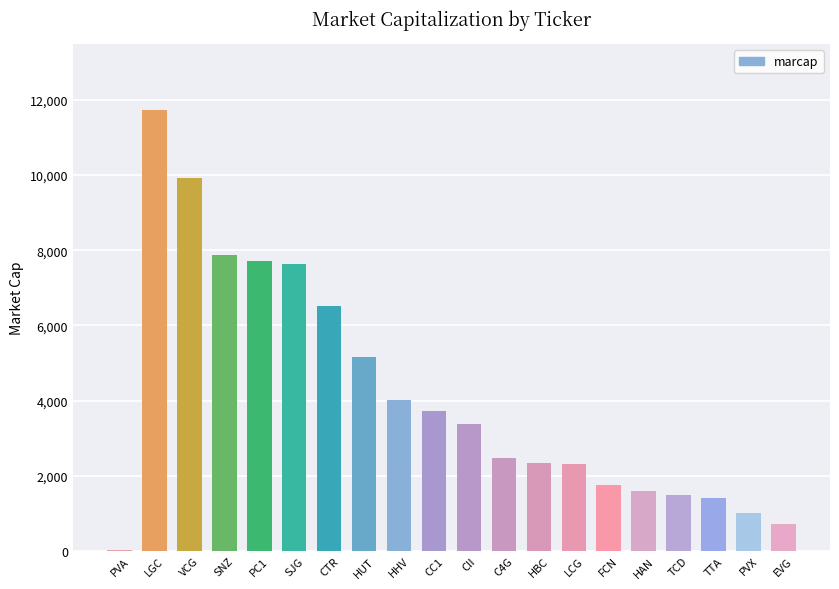

Which has a higher value, EVG or SJG?

SJG